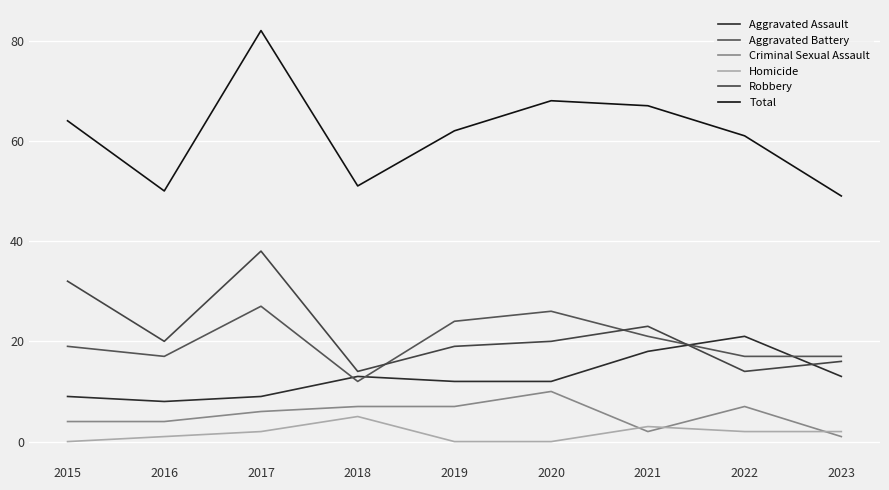

What is the value of the Aggravated Battery point at the 7th from the left?

21